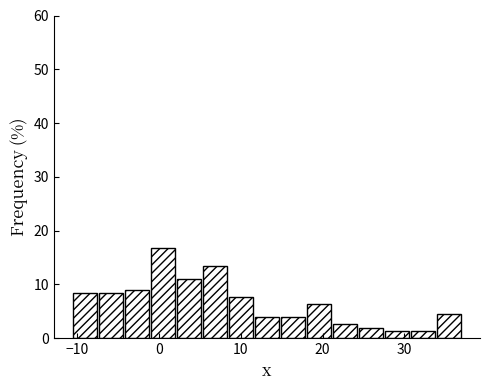

Around what value on the x-axis is the tallest bar? Give the approximate position of its centre, as read against the axis.

0